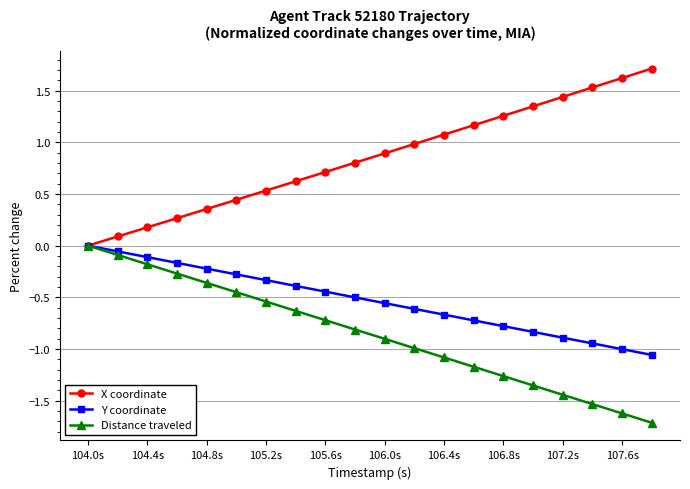

What is the value of the X coordinate point at the 3rd from the left?

0.2